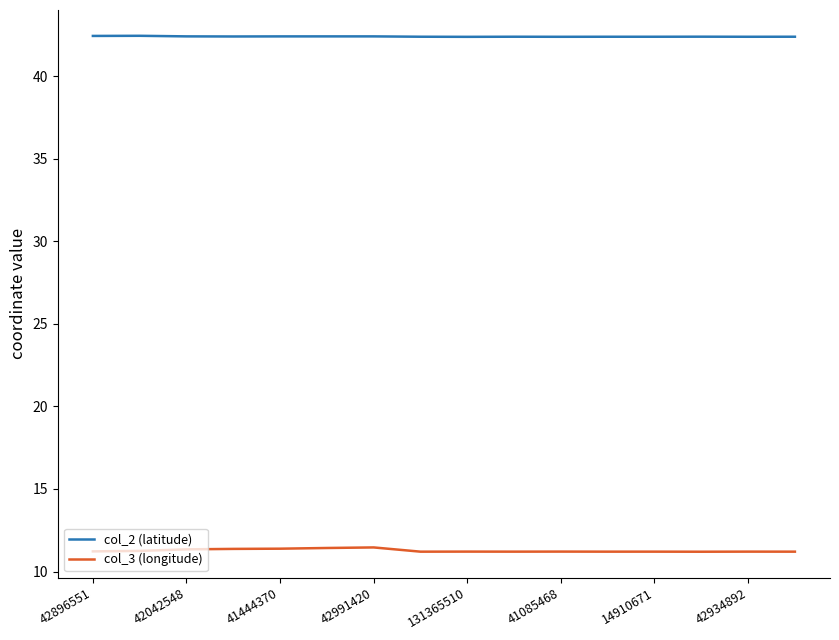

Rank the series by their maximum value, from highest to lowest.

col_2 (latitude), col_3 (longitude)